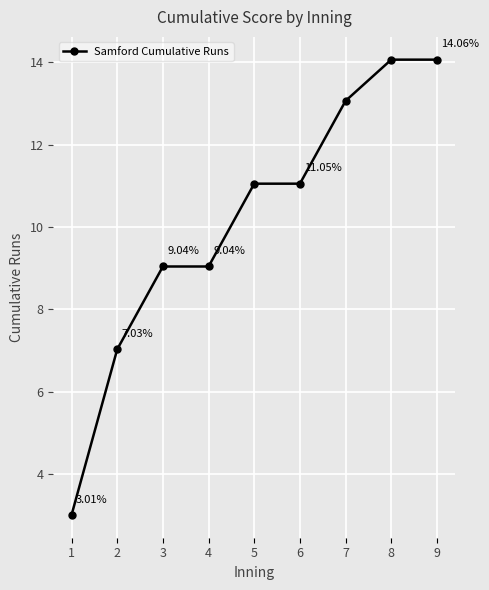

What is the difference between the values at 3 and 6?

2.0